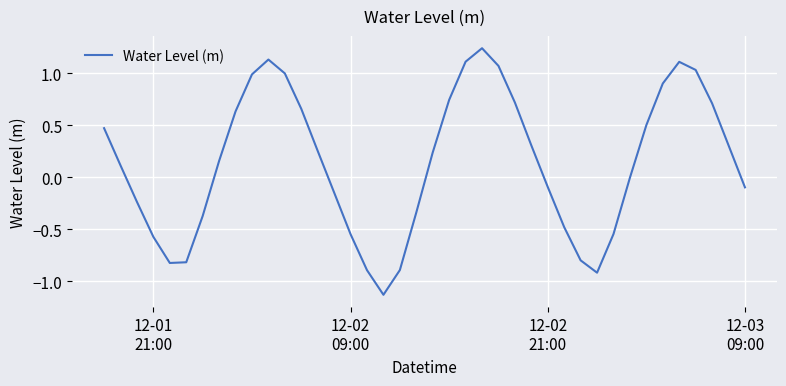

What is the difference between the maximum and minimum values?

2.4